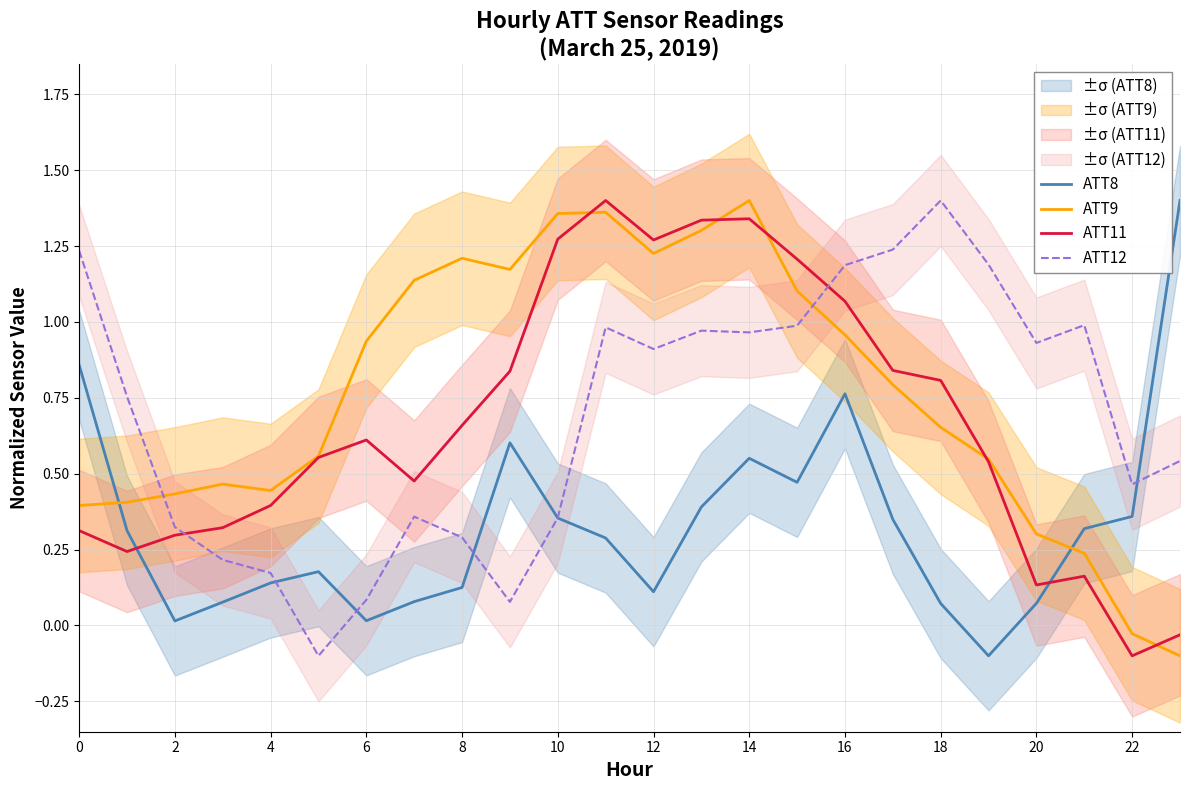

What is the difference between the maximum and minimum values in the ATT12 series?

1.5